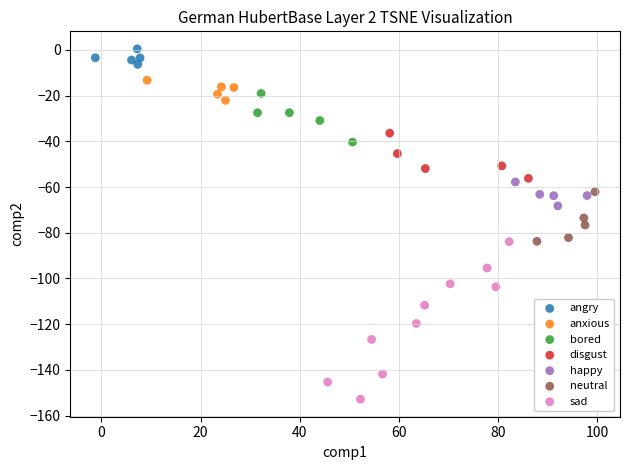

Which series reaches the maximum Y coordinate?

angry